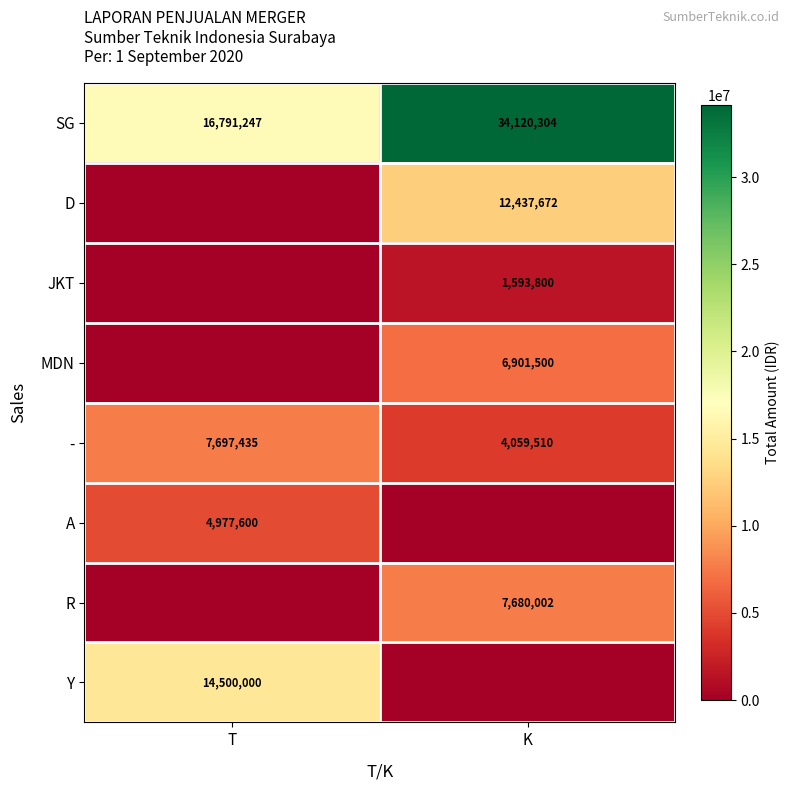

At which category is the sum across all series the highest?

K